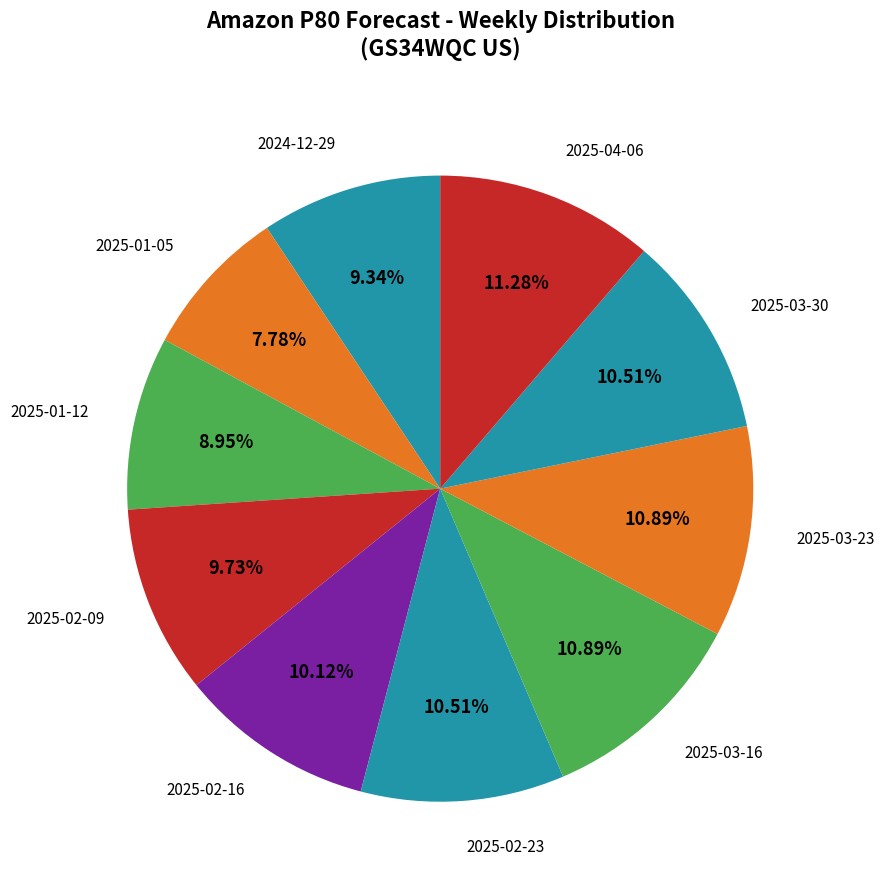

Rank the categories by value from highest to lowest.

2025-04-06, 2025-03-16, 2025-03-23, 2025-02-23, 2025-03-30, 2025-02-16, 2025-02-09, 2024-12-29, 2025-01-12, 2025-01-05